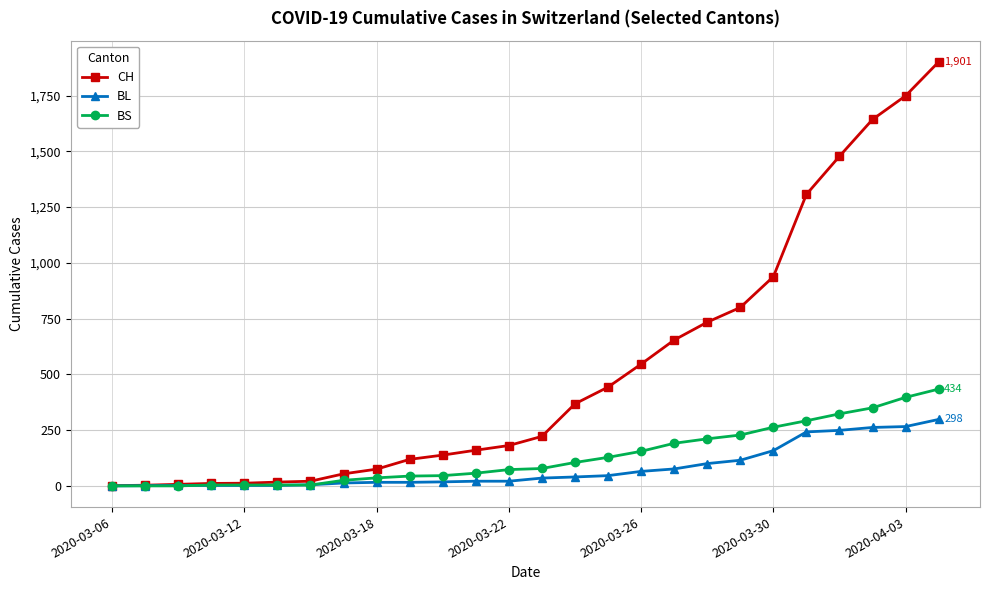

How many data points does each series have?

26